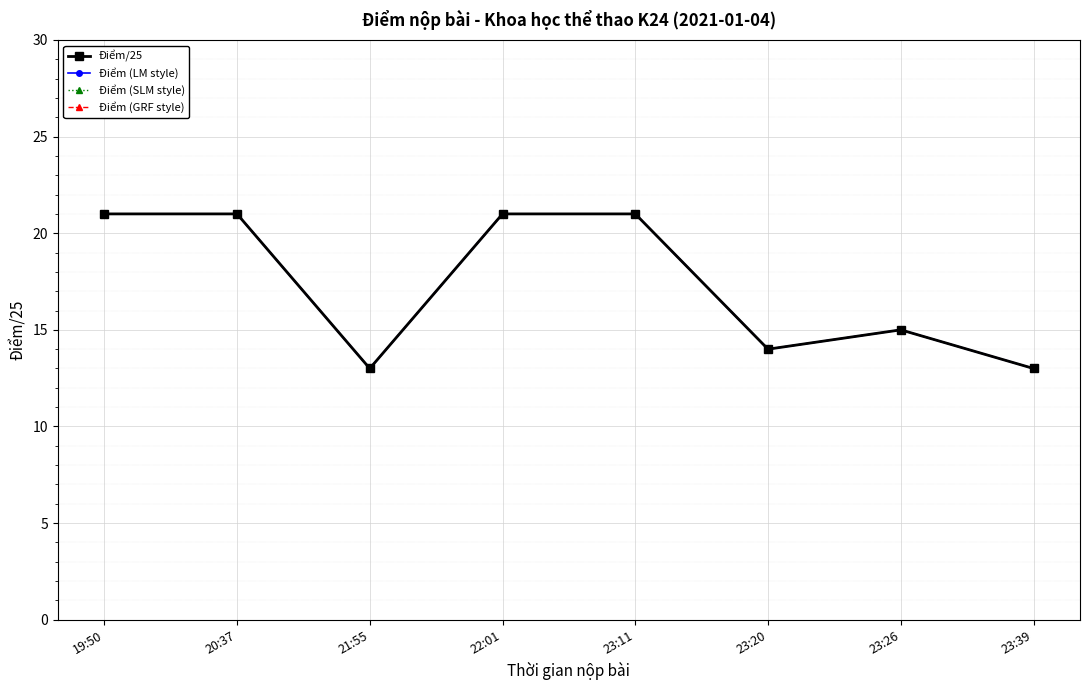

True or false: Điểm (GRF style) and Điểm/25 intersect in this chart.

False